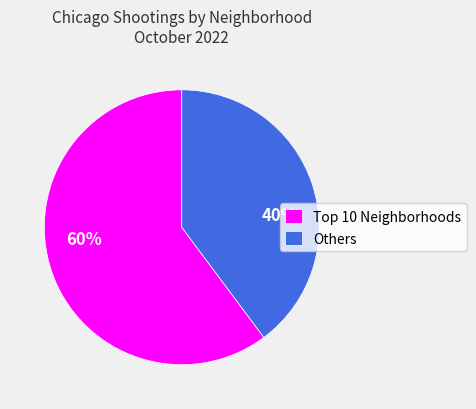

What percentage is the Others slice, to the nearest percent?

40%